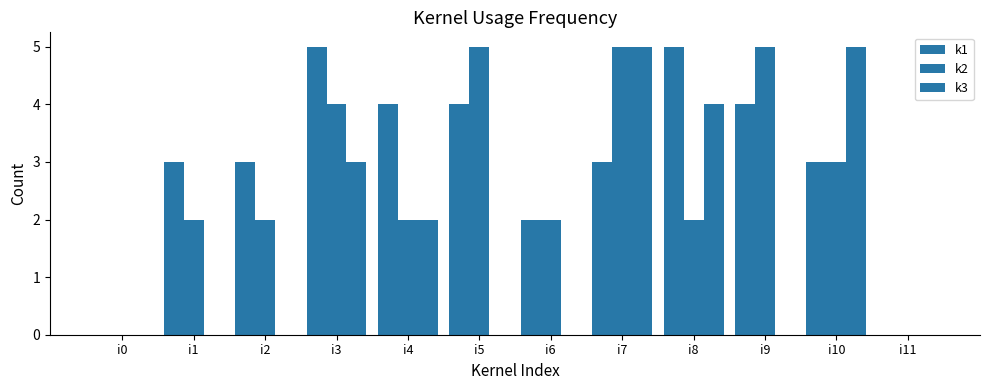

How many groups of bars are there?

12